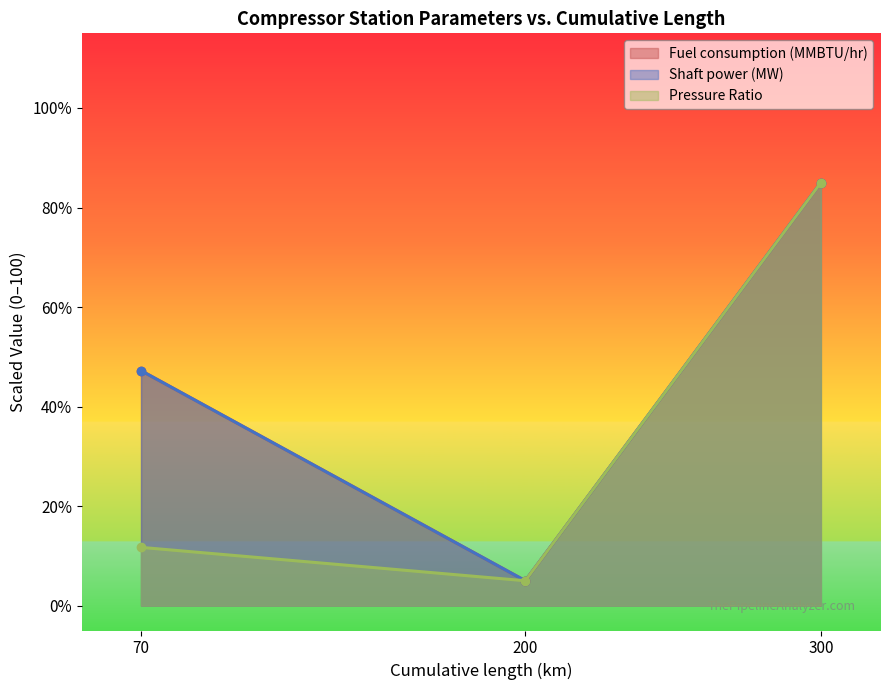

What is the greatest value displayed?

85.0